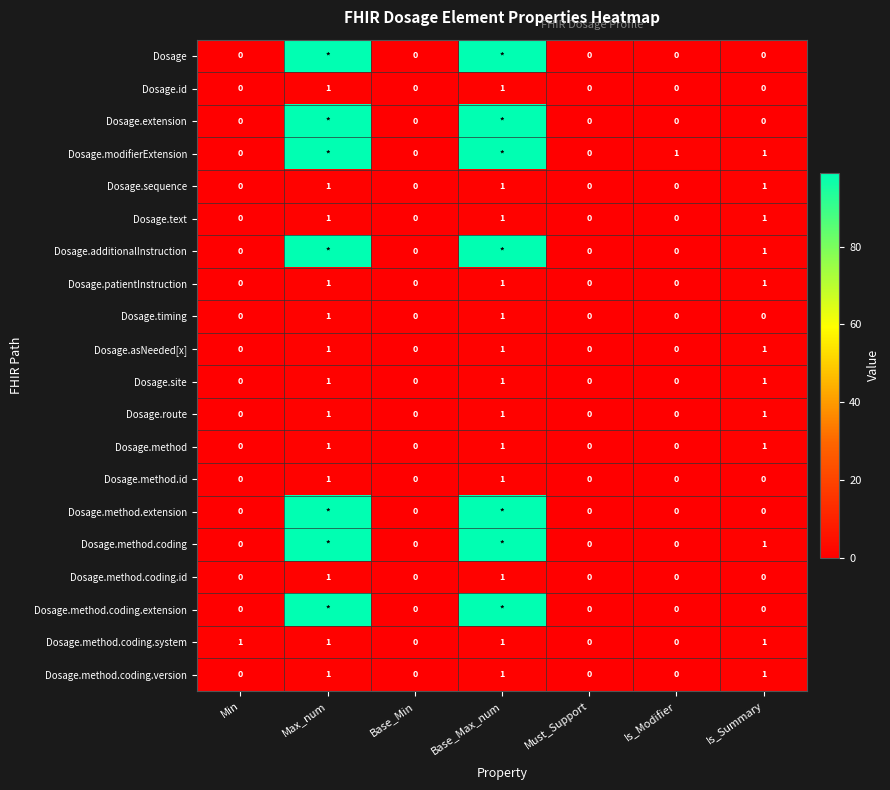

At which category is the sum across all series the highest?

Max_num